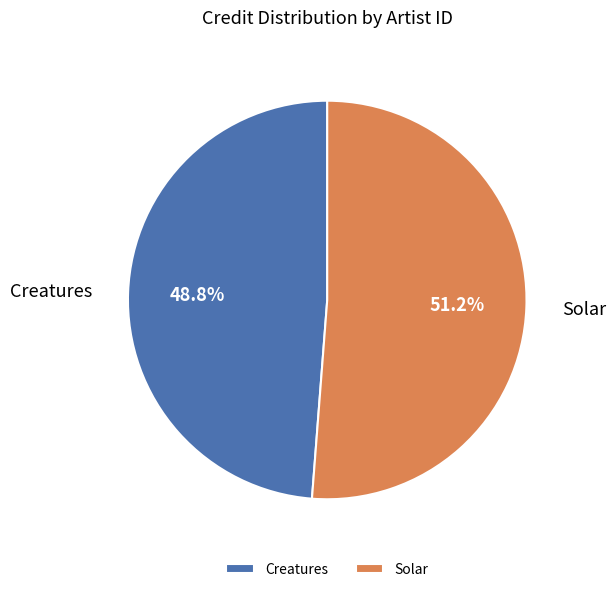

Which category accounts for the majority?

Solar